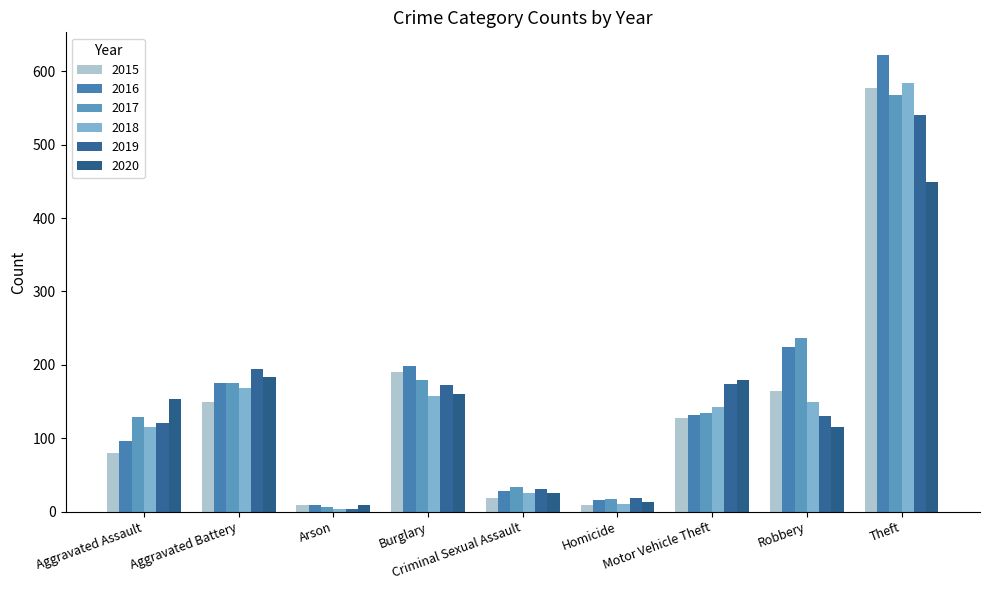

Reading left to right, what are all the values shown in this chart?

2015: 80	150	9	190	18	9	127	165	577
2016: 96	175	9	198	28	16	132	225	622
2017: 129	176	6	179	34	17	134	237	568
2018: 115	169	4	157	25	10	143	149	584
2019: 121	195	4	173	31	19	174	130	540
2020: 153	183	9	161	26	13	179	116	449